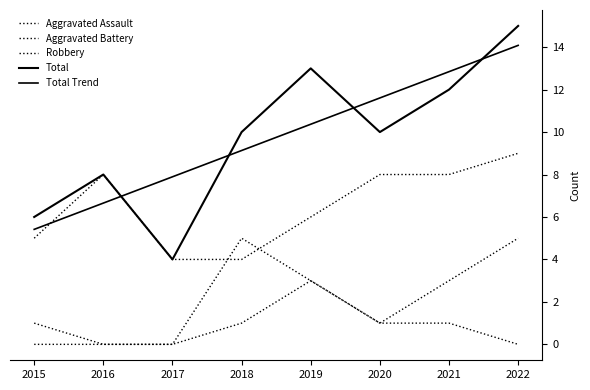

How many lines are shown in the chart?

5